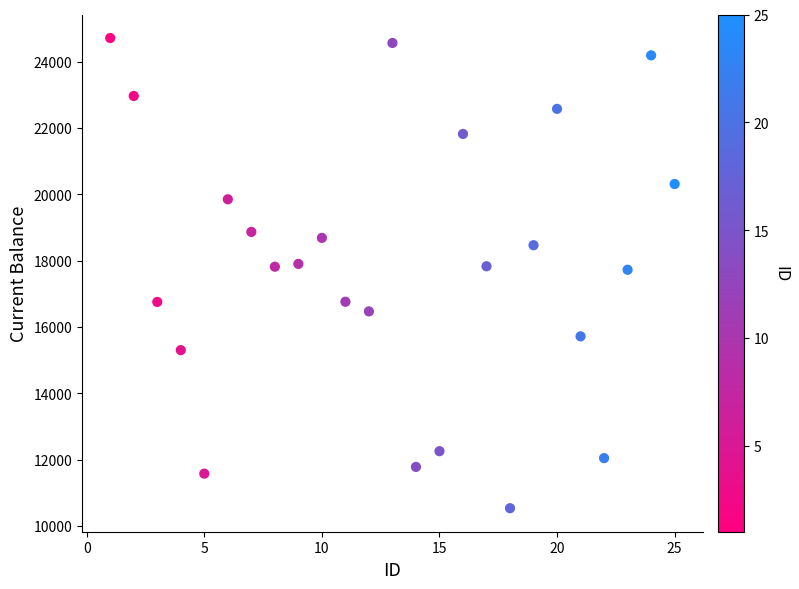

What is the range of Y values (max minus min)?

14174